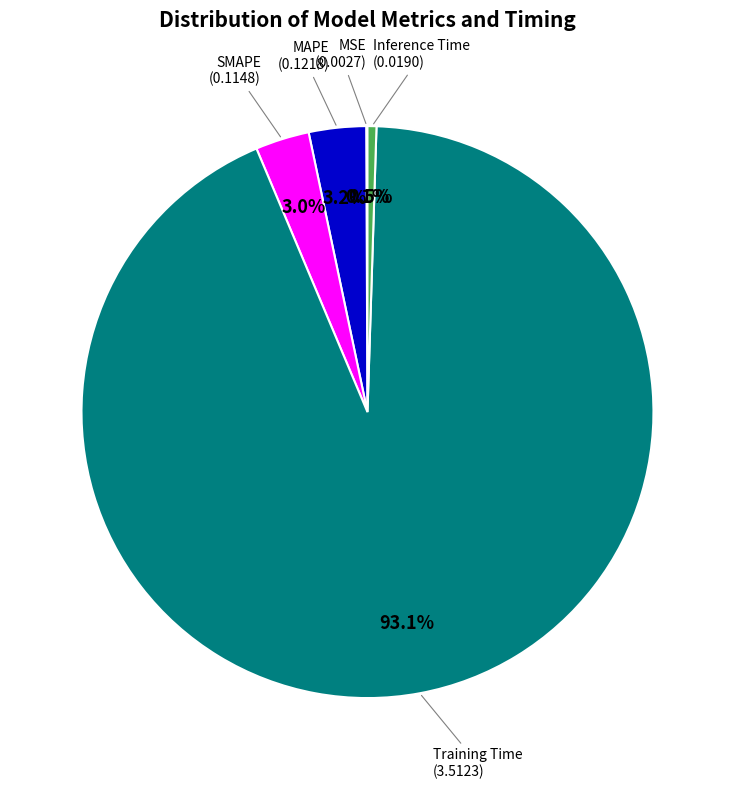

Does any single category account for the majority?

Yes